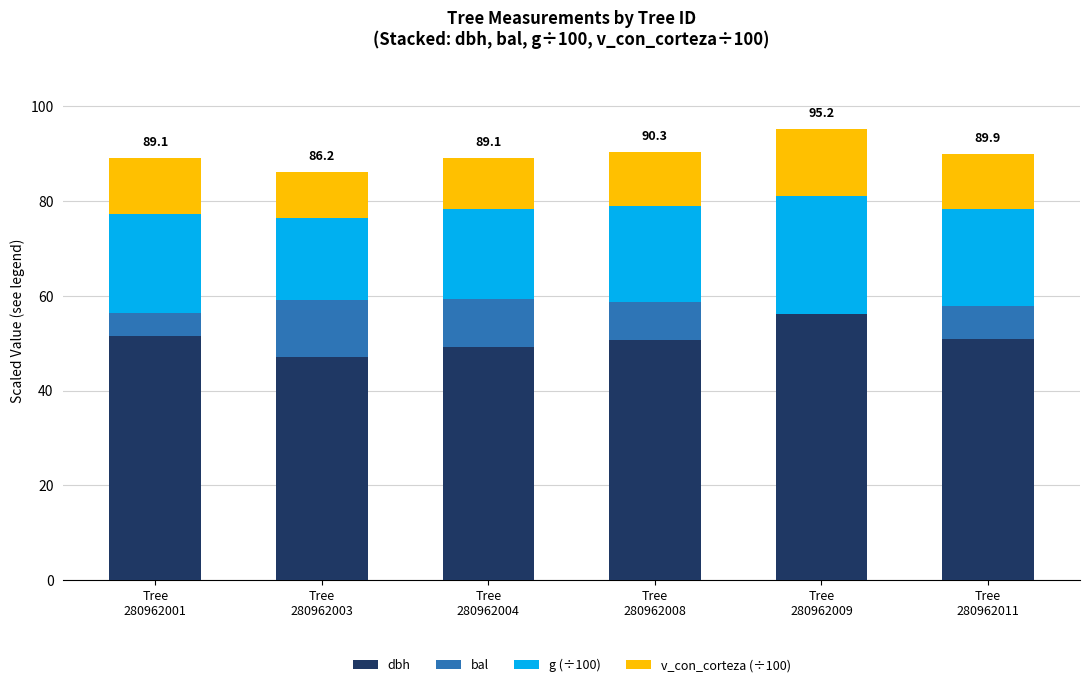

What is the highest value of the dbh series?

56.2